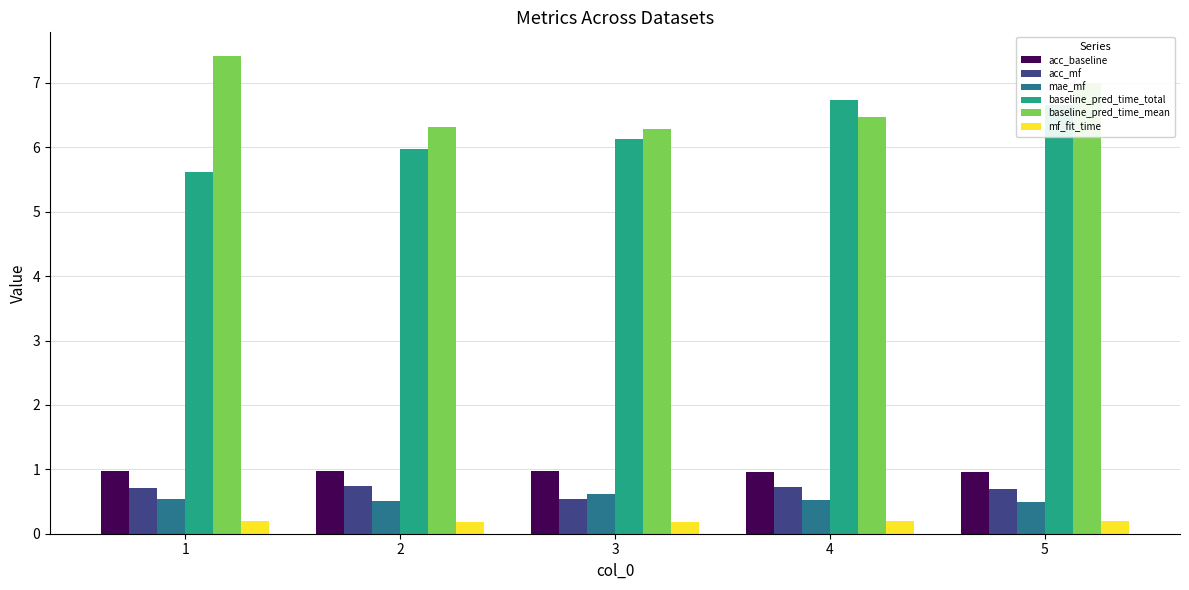

Is it true that mae_mf equals 0.5 at 1?

True